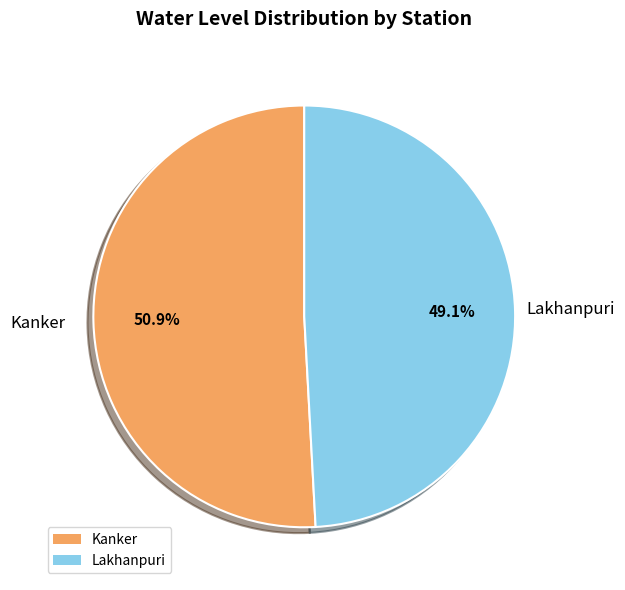

To the nearest percent, what portion does Kanker represent?

51%